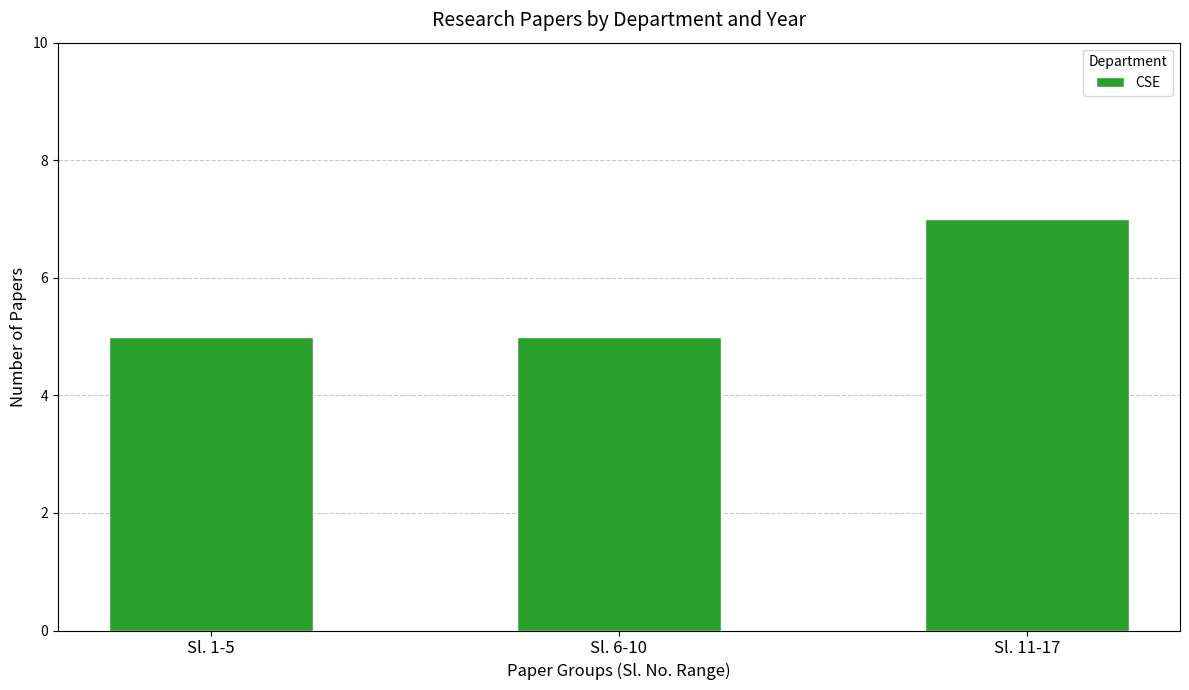

What is the ratio of the value at Sl. 1-5 to the value at Sl. 11-17?

0.7